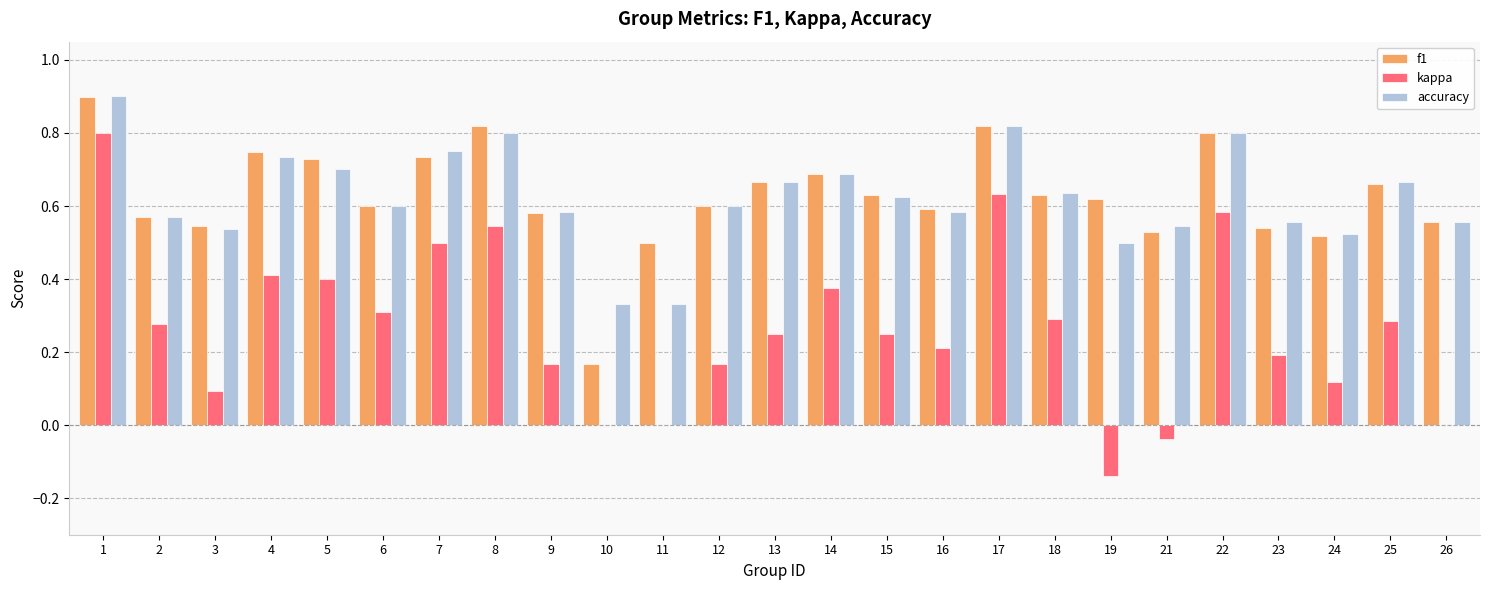

What is the sum of all accuracy values?

15.6